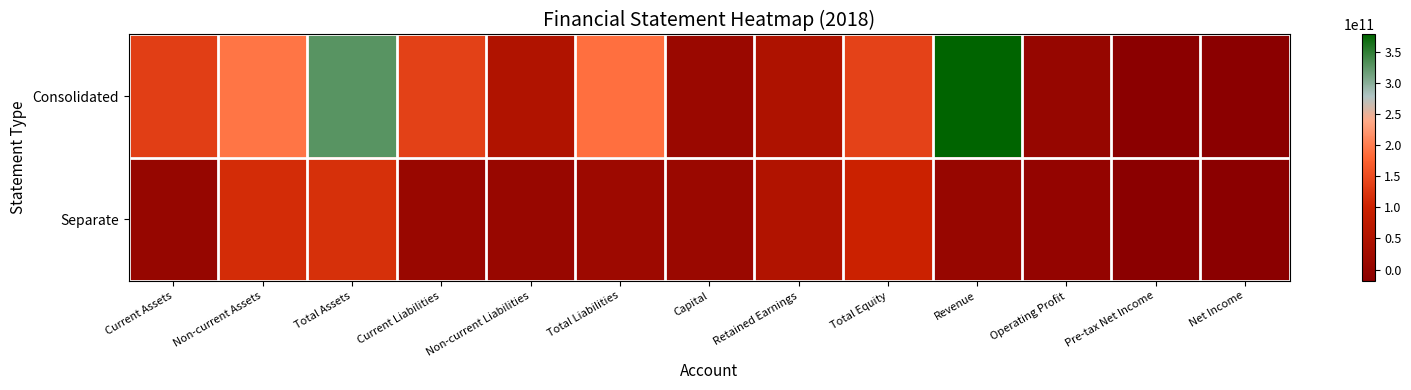

Reading left to right, list all the values displayed in this chart.

Consolidated: Current Assets=134732392890	Non-current Assets=192744128670	Total Assets=327476521560	Current Liabilities=137701776858	Non-current Liabilities=51207604625	Total Liabilities=188909381483	Capital=9808007000	Retained Earnings=48381064884	Total Equity=138567140077	Revenue=378373275535	Operating Profit=4997770884	Pre-tax Net Income=-16537107063	Net Income=-18026257986
Separate: Current Assets=4092178423	Non-current Assets=112713944321	Total Assets=116806122744	Current Liabilities=9124581766	Non-current Liabilities=6900481999	Total Liabilities=16025063765	Capital=9808007000	Retained Earnings=51867499321	Total Equity=100781058979	Revenue=5486096486	Operating Profit=261435139	Pre-tax Net Income=-18180449390	Net Income=-18028411850